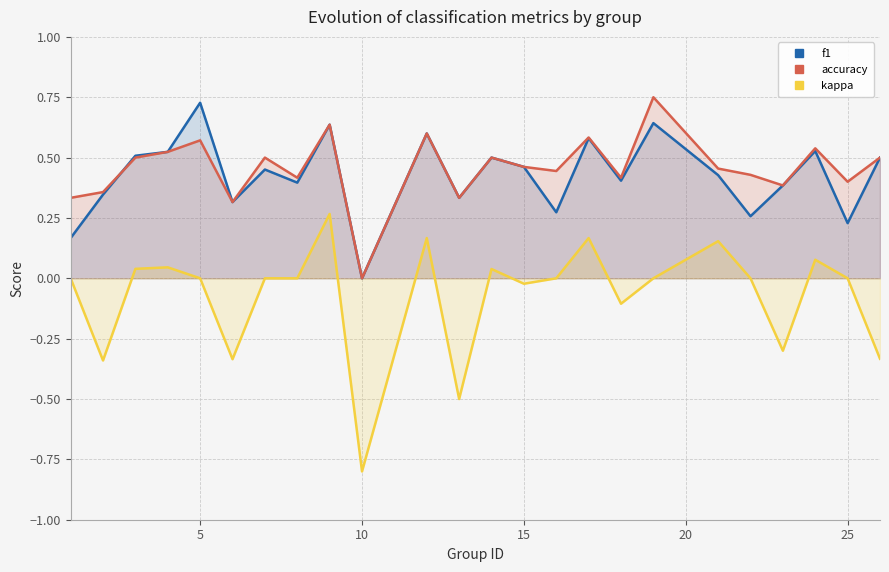

What is the maximum value shown in the chart?

0.8